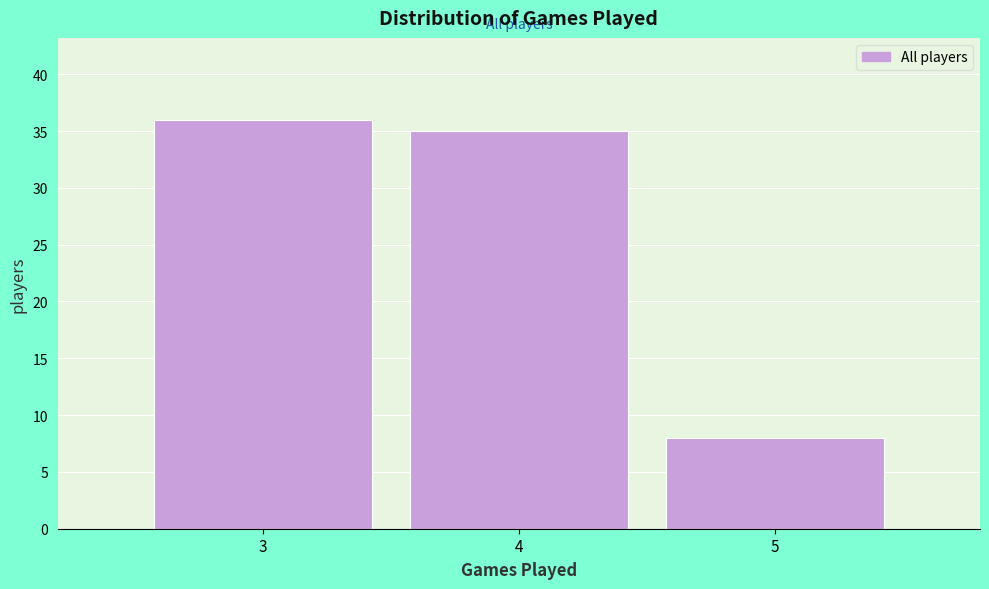

Over which range of the x-axis is the bar tallest?

2.5 to 3.5